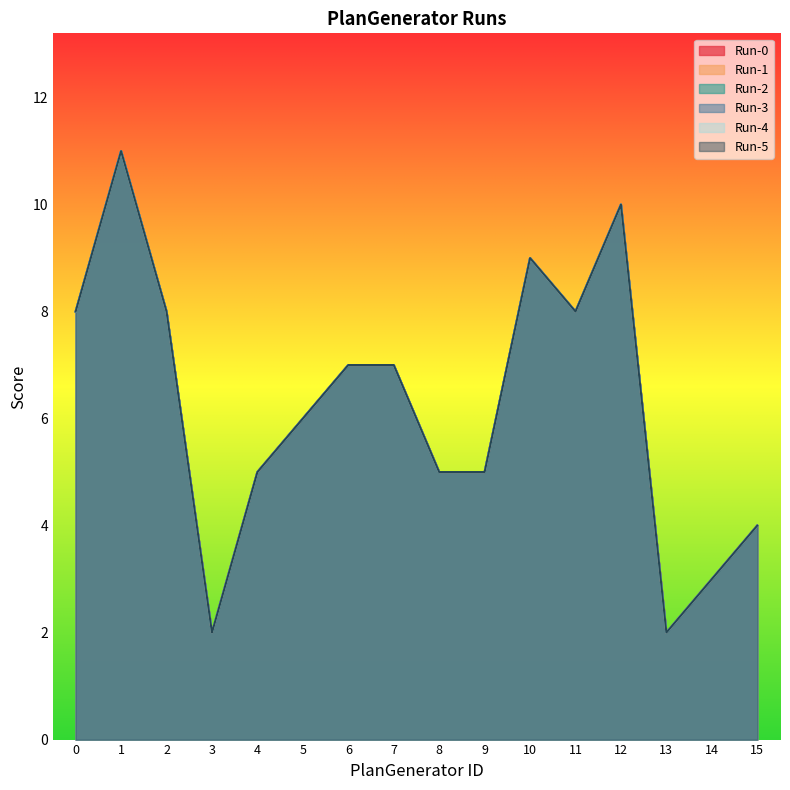

What are all the series names shown in the legend?

Run-0, Run-1, Run-2, Run-3, Run-4, Run-5